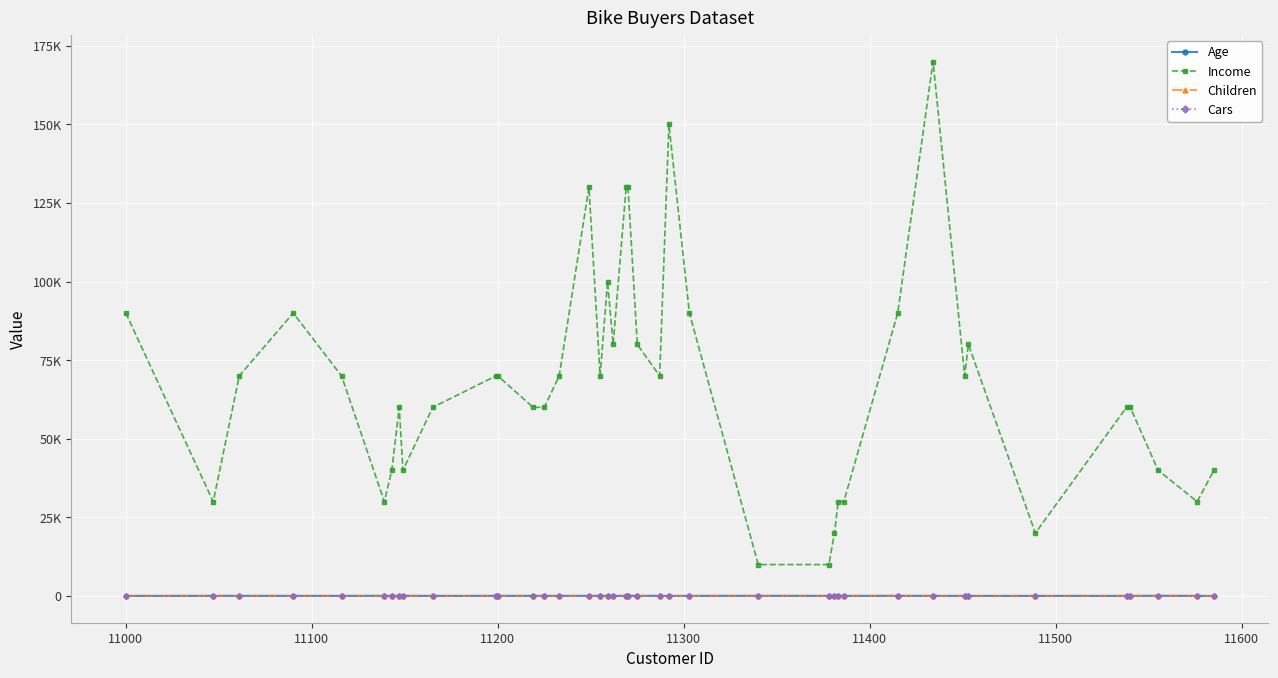

What are all the series names shown in the legend?

Age, Income, Children, Cars